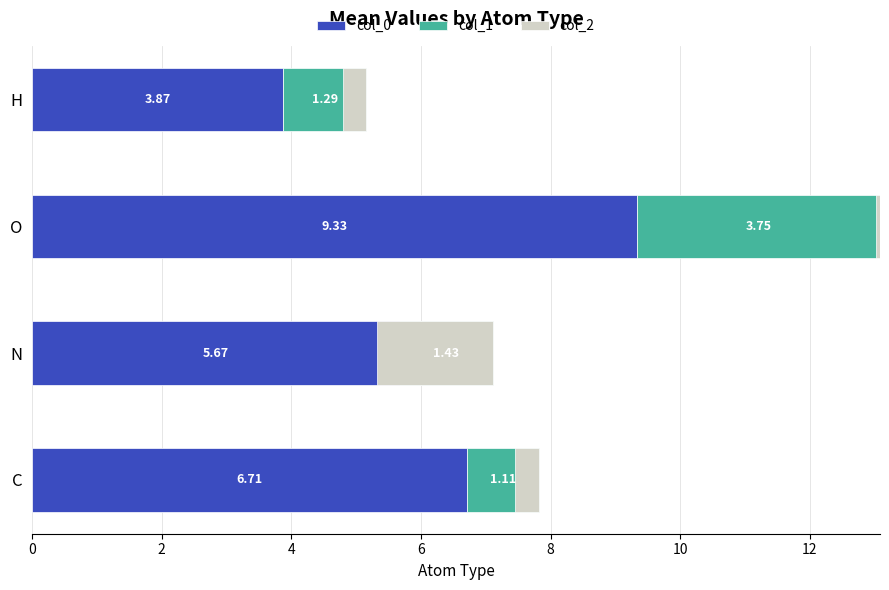

Rank the series at C from lowest to highest value.

col_2, col_1, col_0